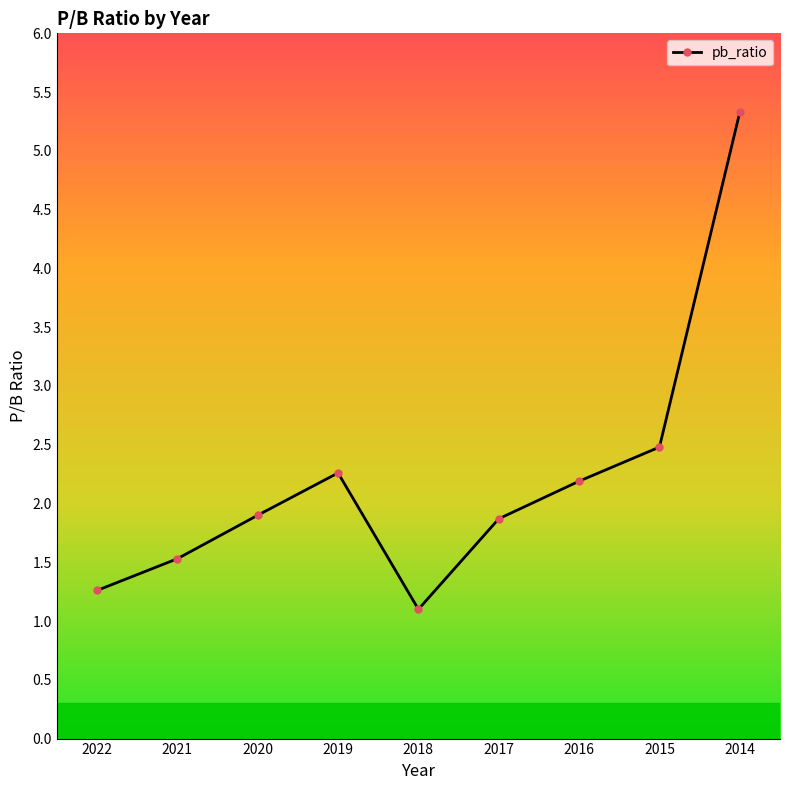

At which category does the data reach its first local peak?

2019